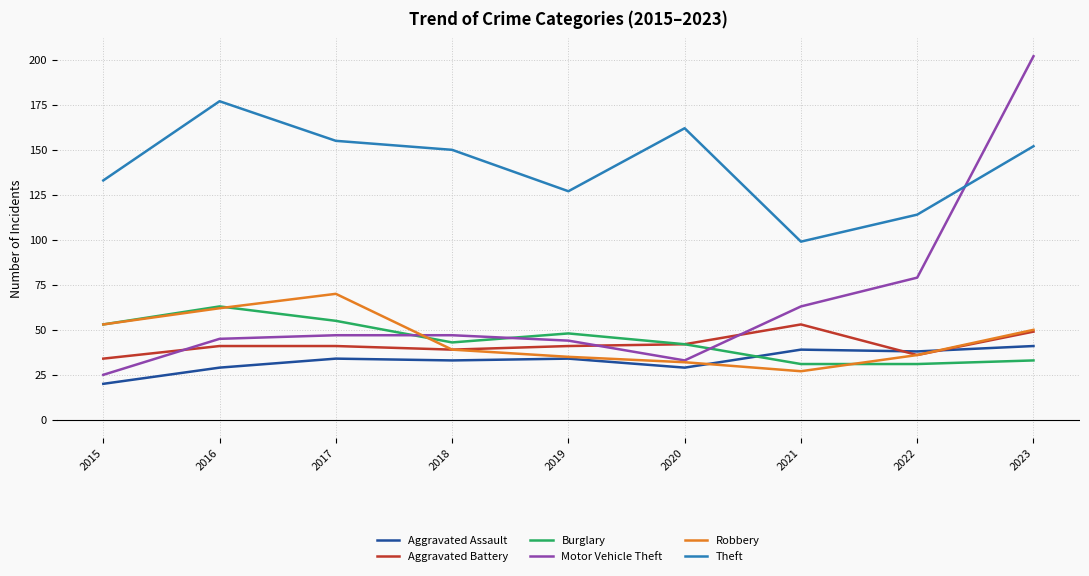

Which category has the highest value in the Theft series?

2016